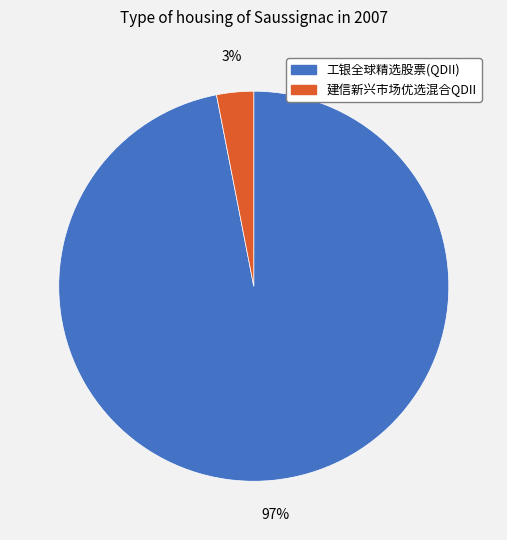

Does any single category account for the majority?

Yes